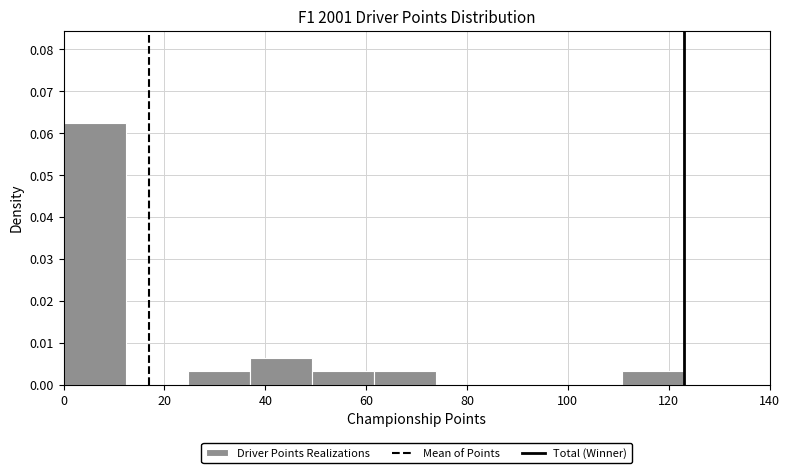

Over which range of the x-axis is the bar tallest?

0 to 12